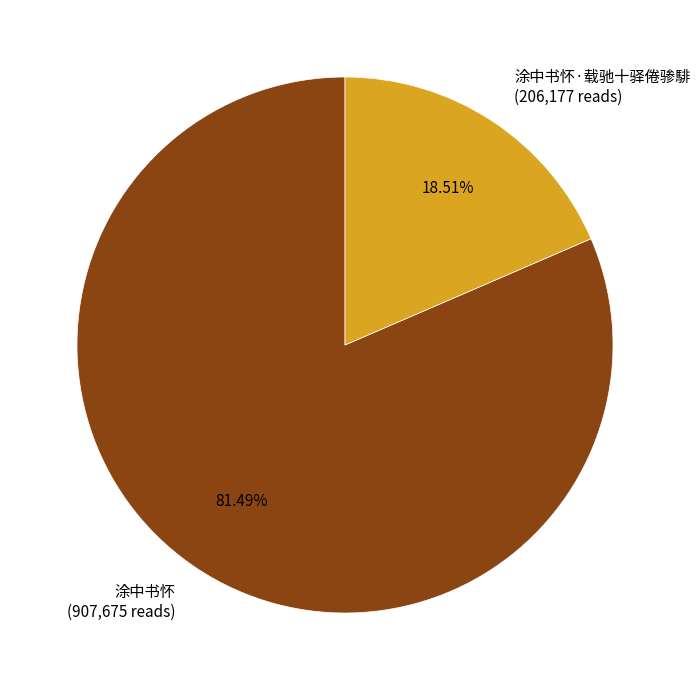

Which has a higher value, 涂中书怀·载驰十驿倦骖騑 (206,177 reads) or 涂中书怀 (907,675 reads)?

涂中书怀 (907,675 reads)